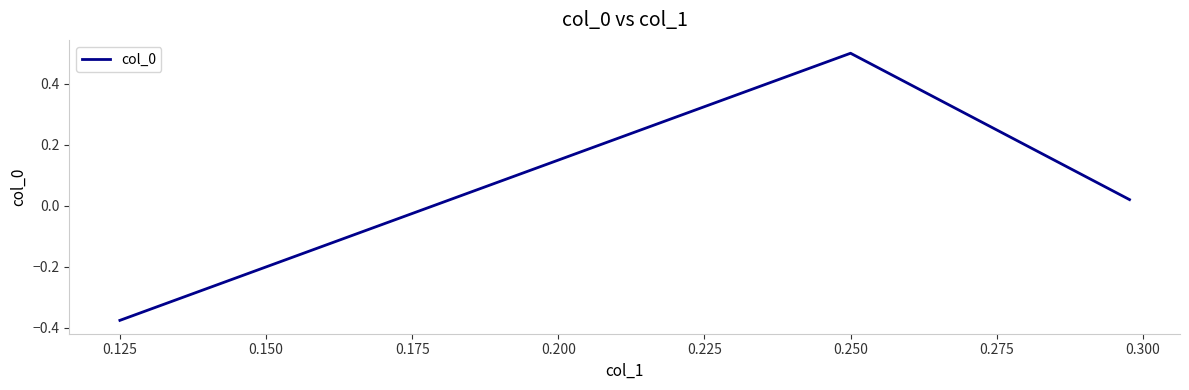

What is the greatest value displayed?

0.5